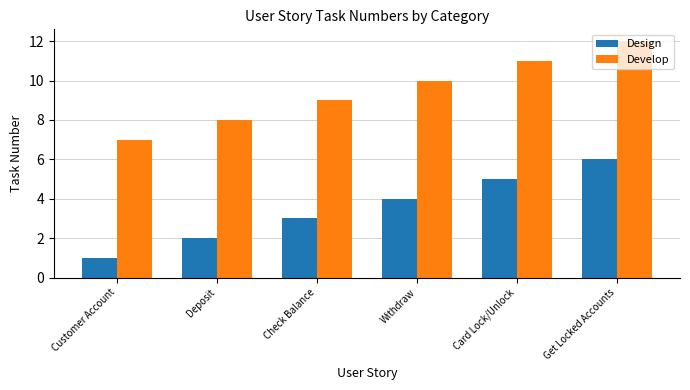

Where is Develop nearest to the value 9?

Check Balance